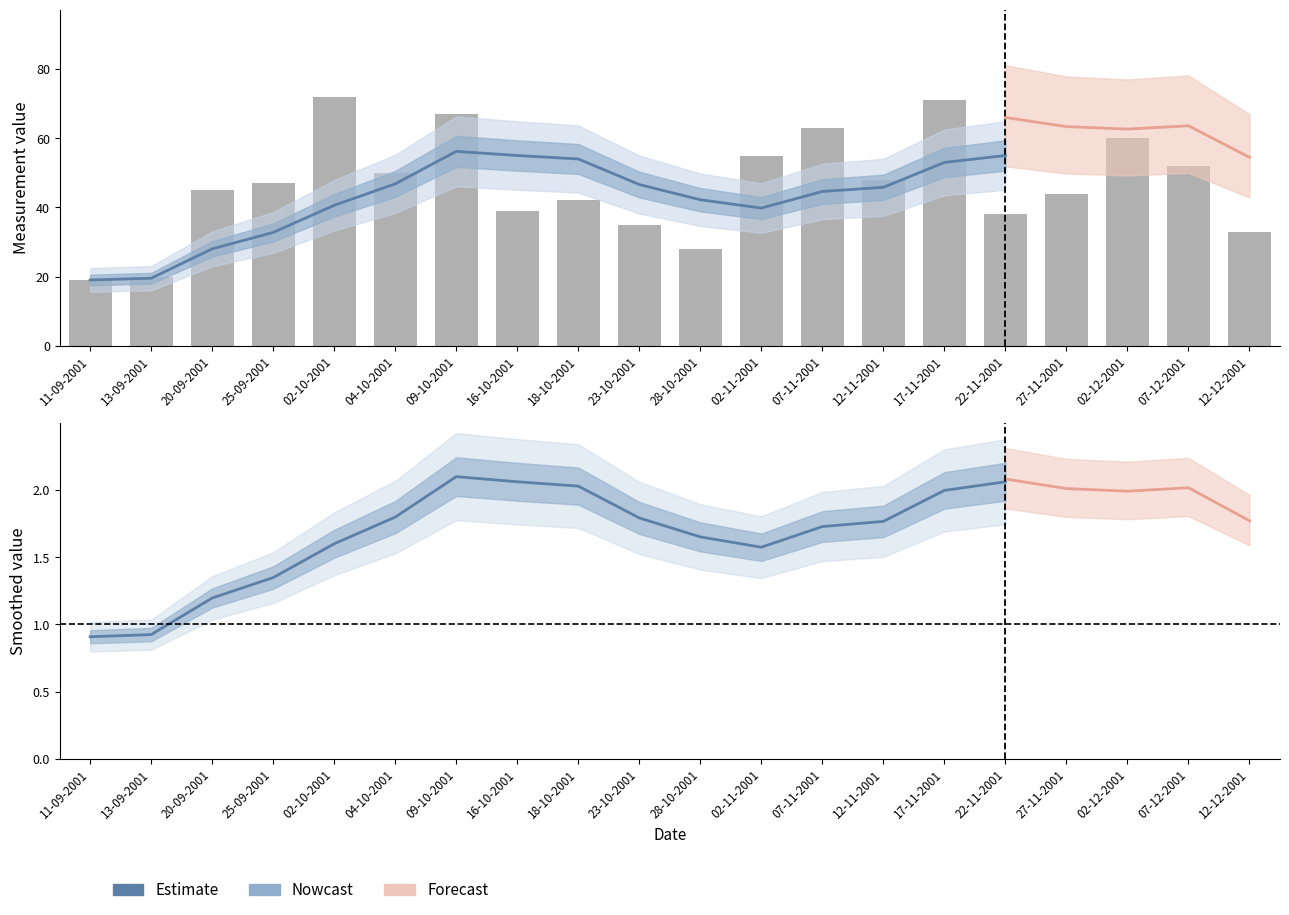

What is the sum of the values at 23-10-2001 and 20-09-2001?

80